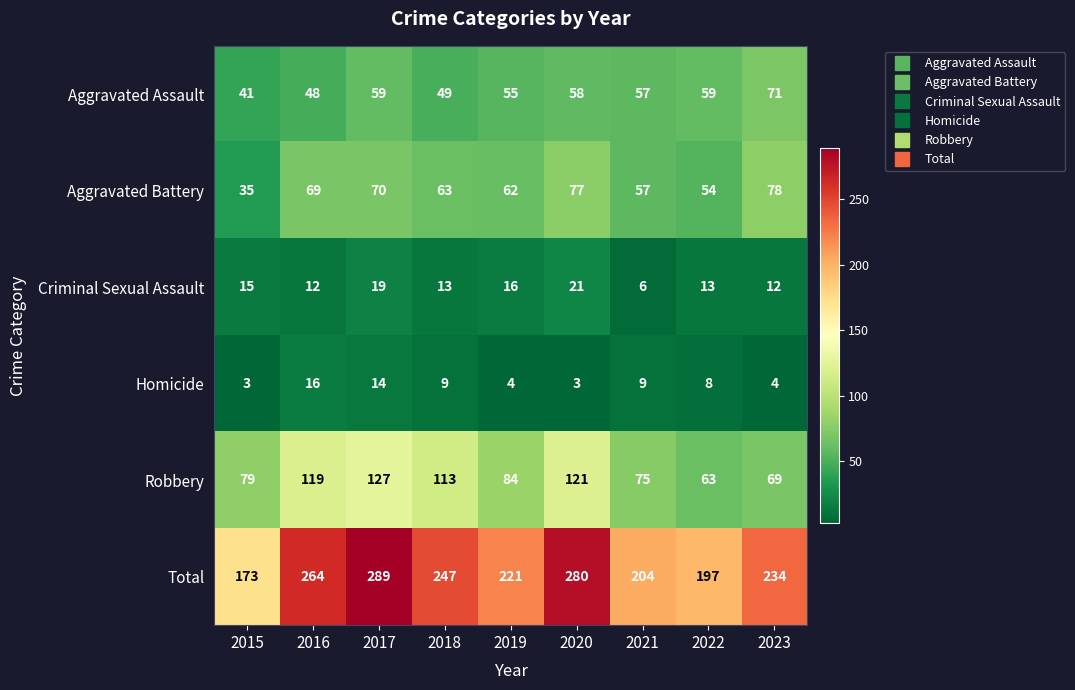

Rank the series by their maximum value, from lowest to highest.

Homicide, Criminal Sexual Assault, Aggravated Assault, Aggravated Battery, Robbery, Total